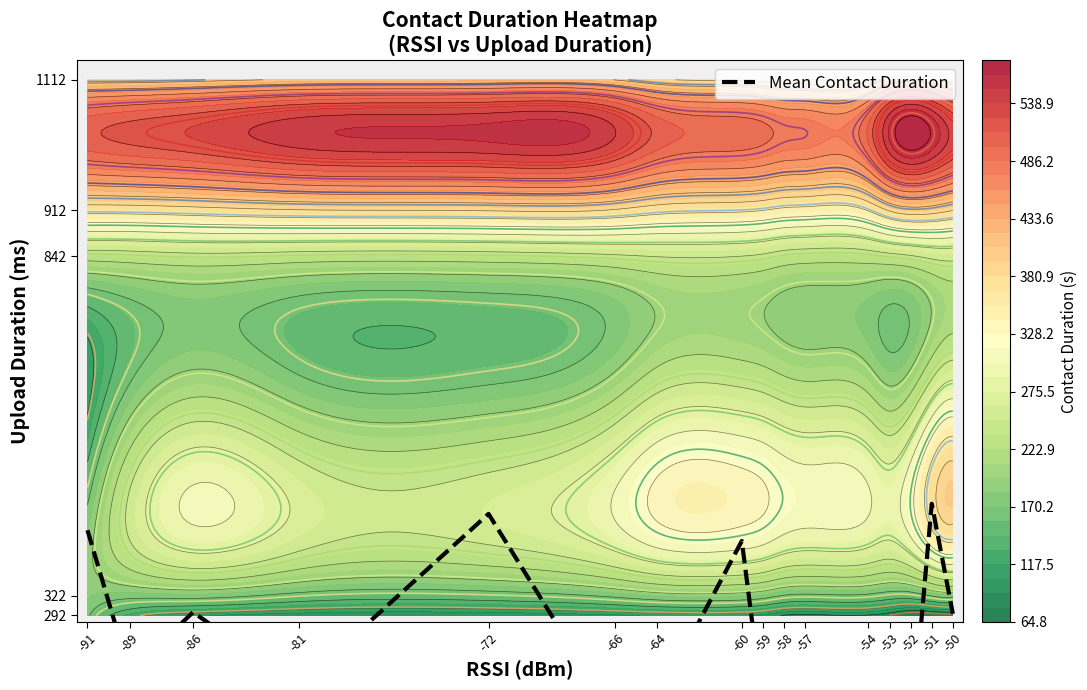

What is the sum of all values?

3957.8